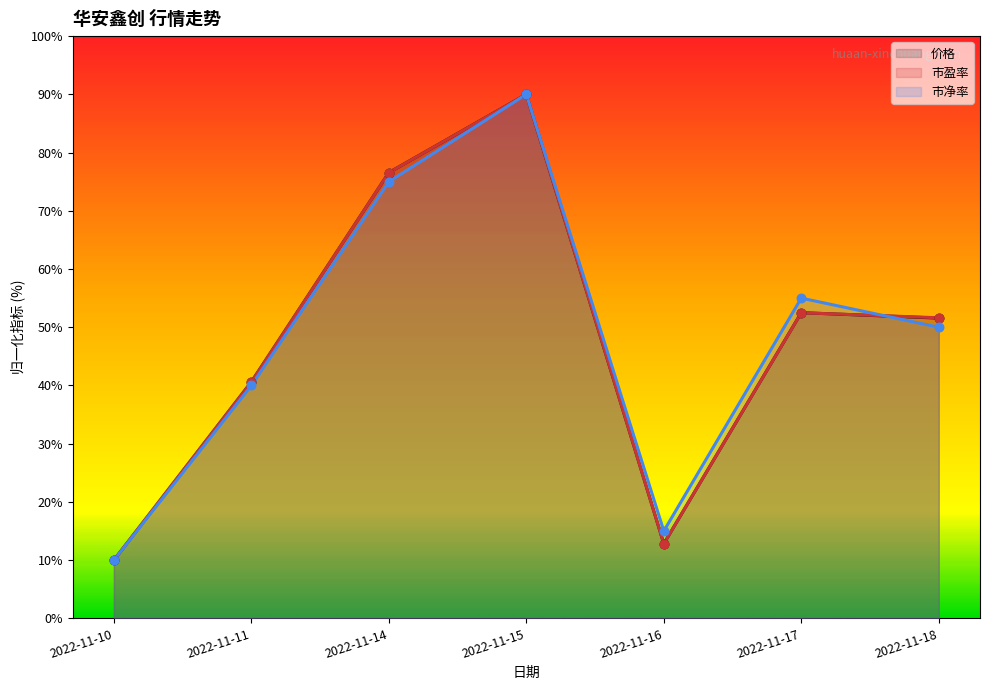

Is the value of 市净率 at 2022-11-10 greater than the value of 价格 at 2022-11-11?

No